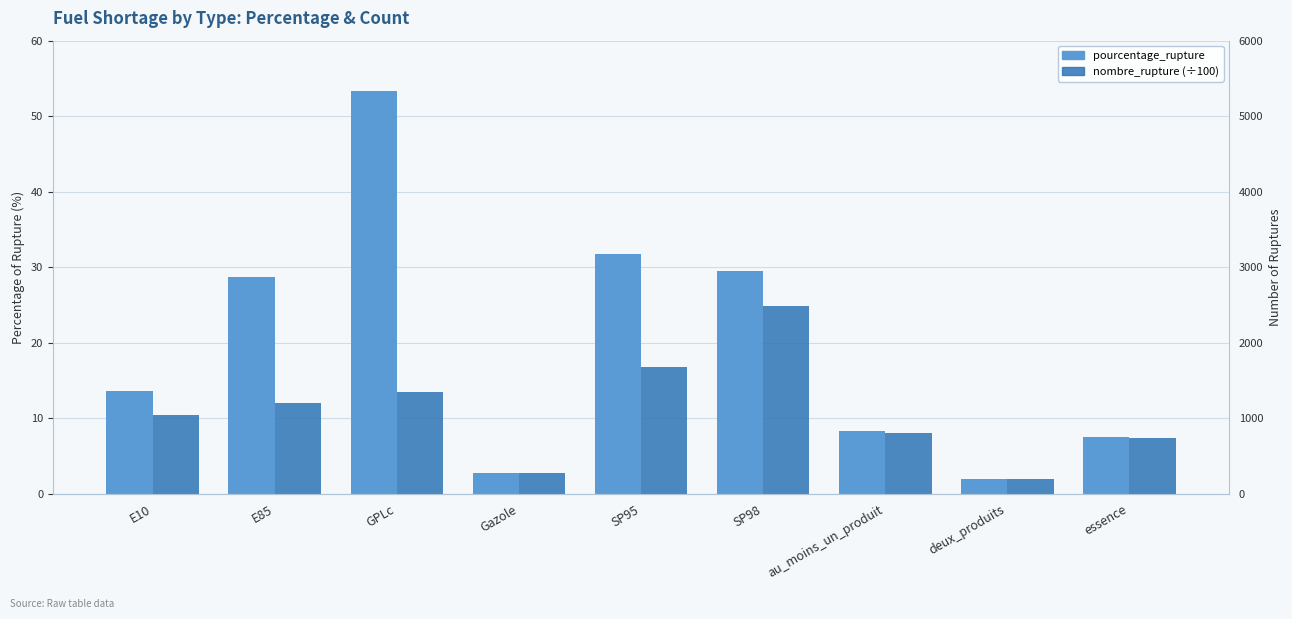

Between Gazole and au_moins_un_produit, which is larger?

au_moins_un_produit